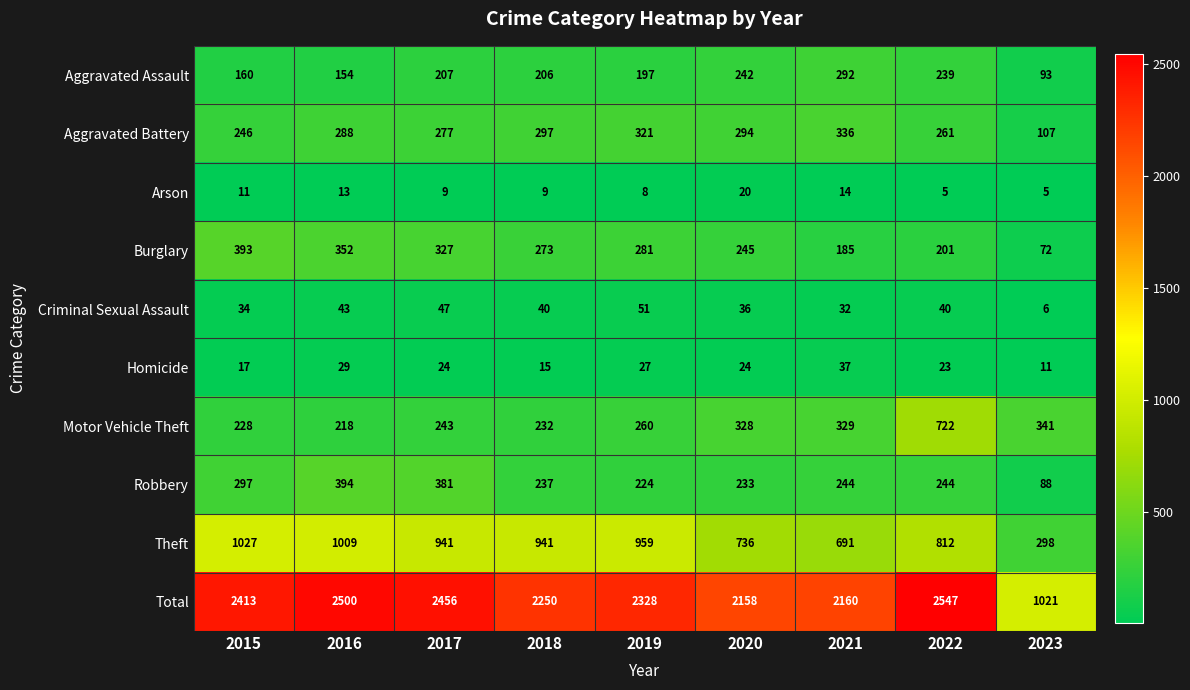

What is the approximate value of Arson at 2023, to the nearest 5?

5